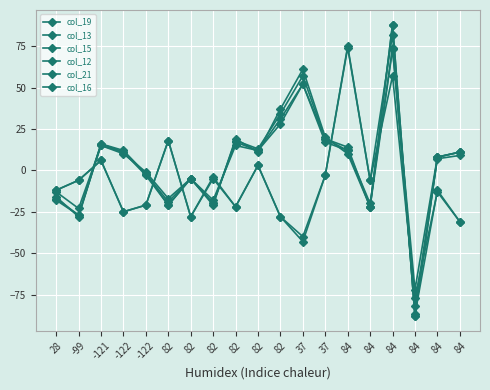

What is the approximate value of col_21 at 82, to the nearest 10?

-20